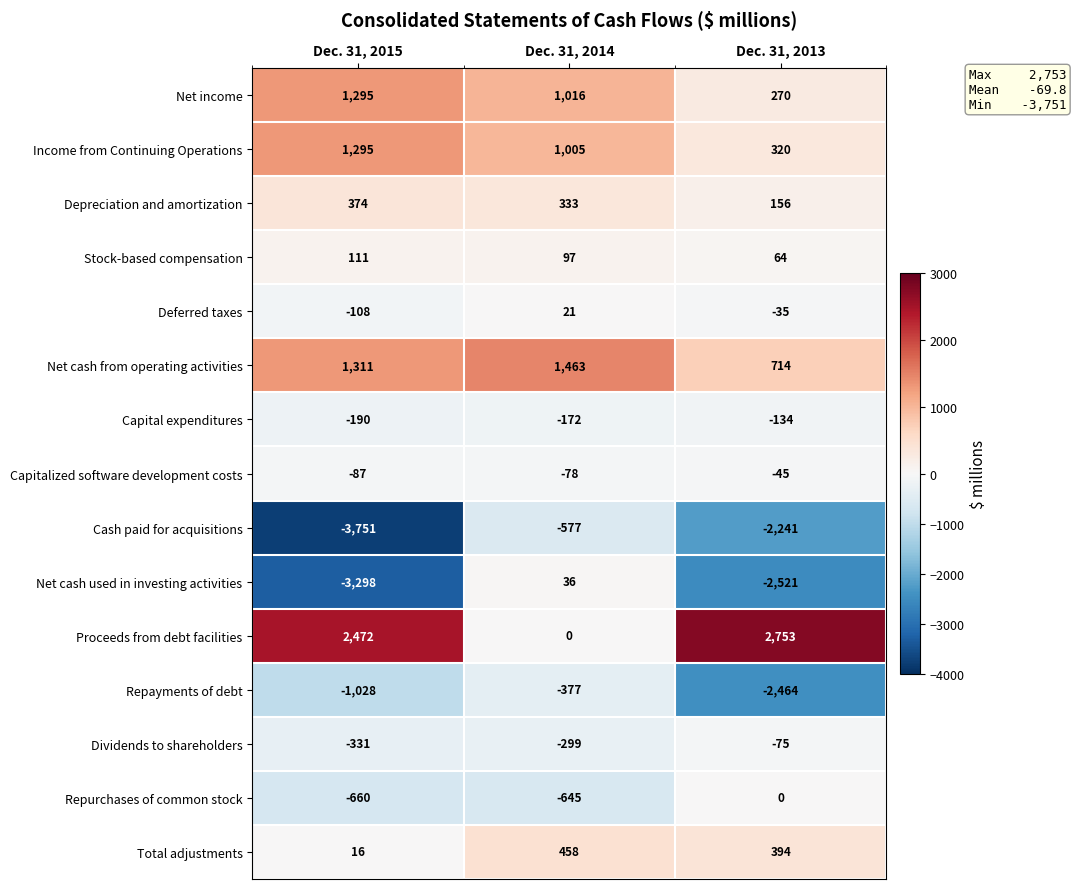

At which category is the sum across all series the highest?

Dec. 31, 2014